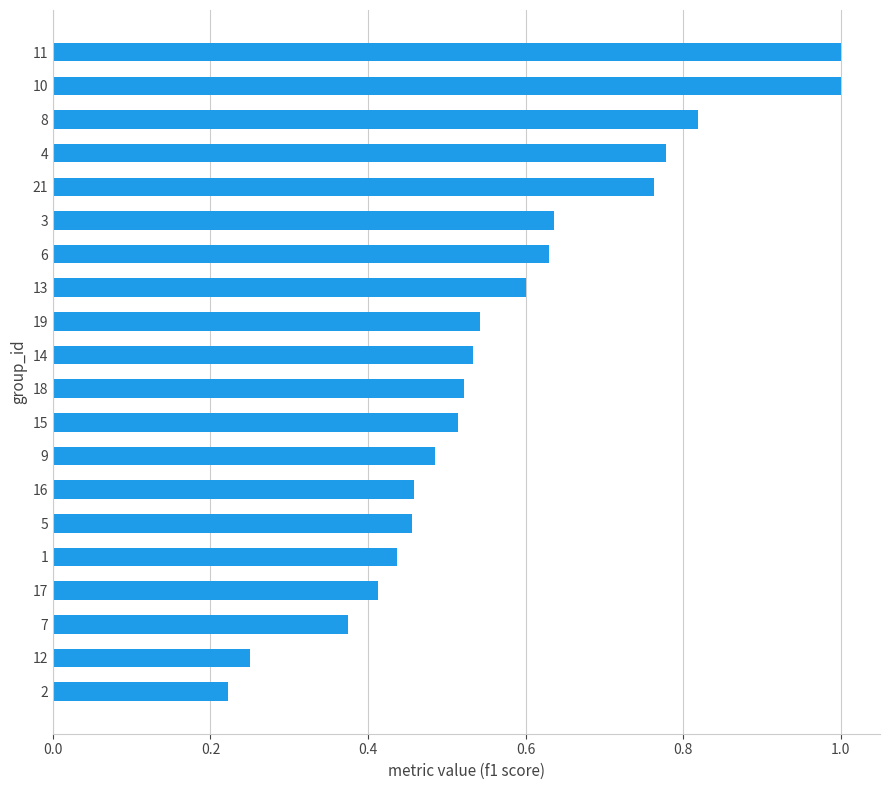

How many distinct data groups are displayed?

1